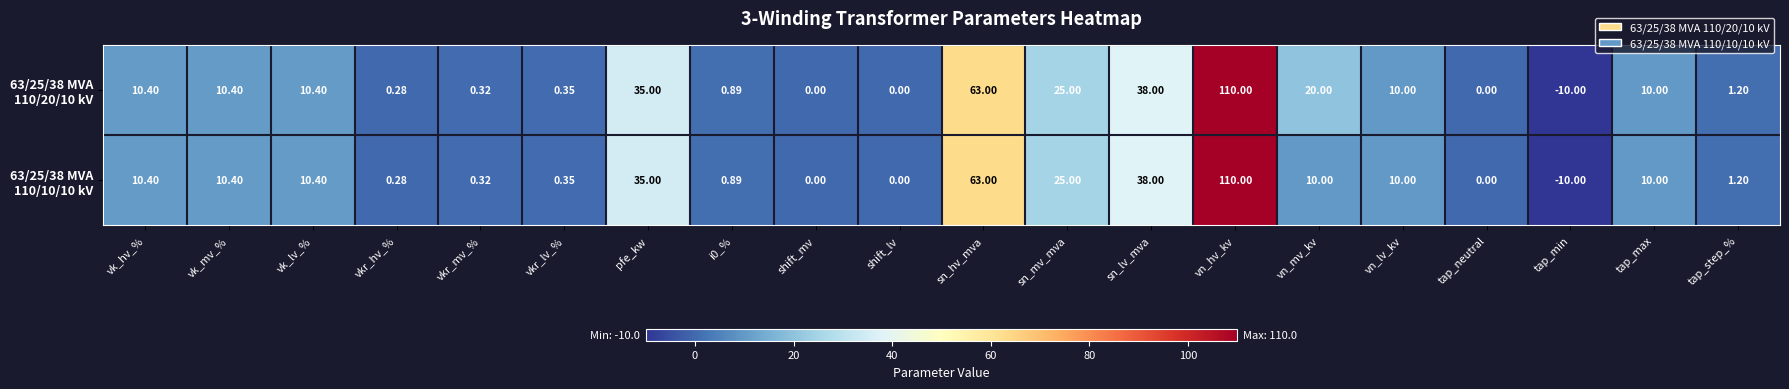

At which category is the sum across all series the highest?

vn_hv_kv